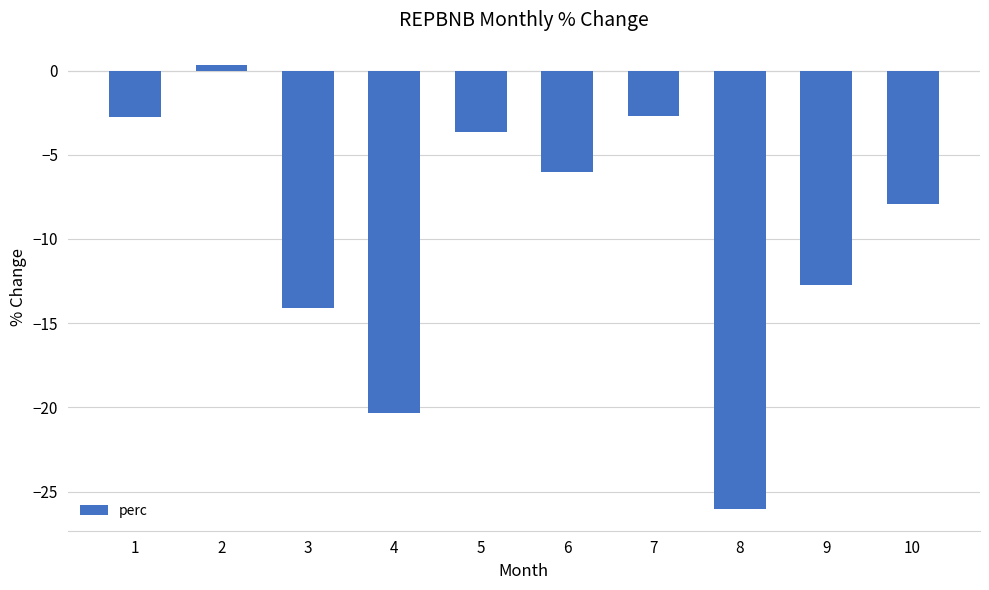

Does the chart contain any negative values?

Yes